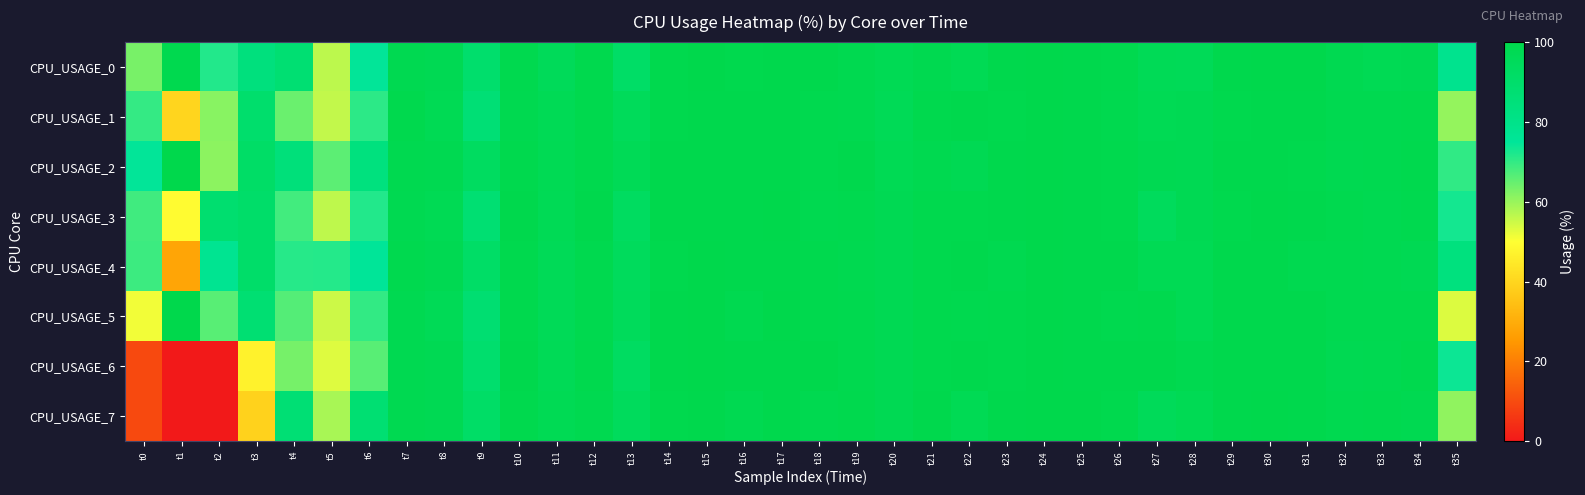

Which has a higher value, t8 or t33?

t8